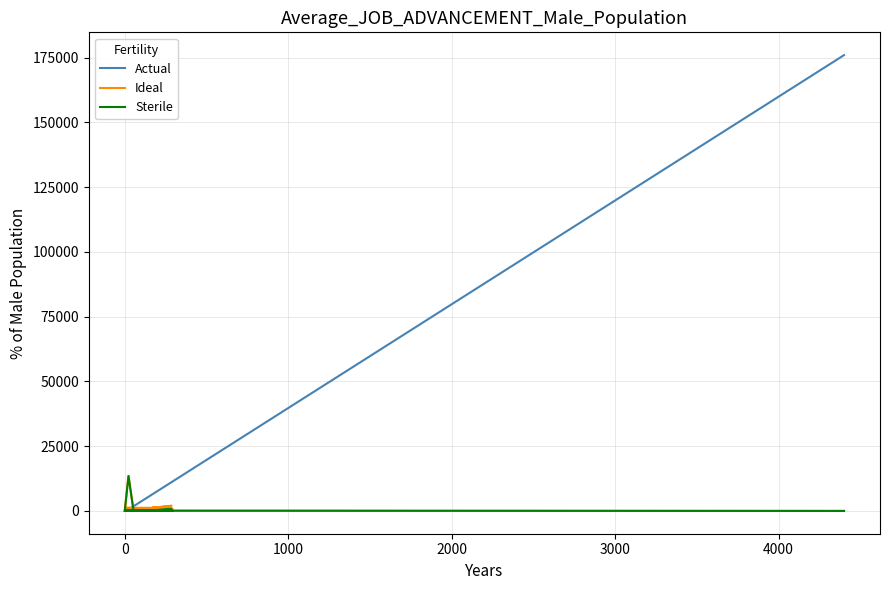

Which series has the widest spread of values?

Actual